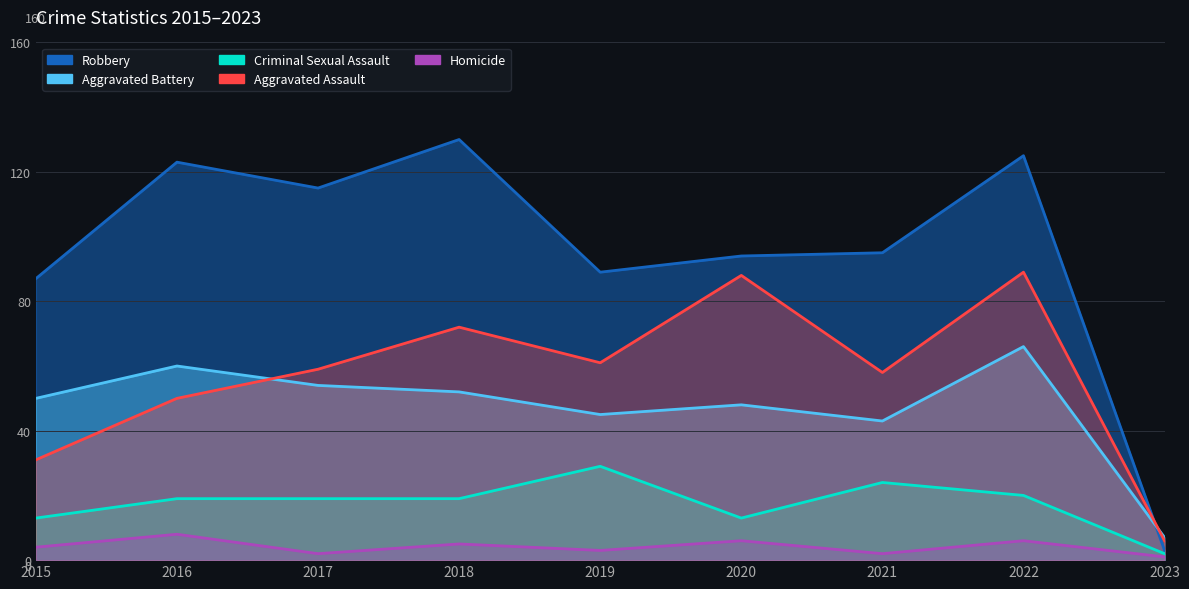

True or false: Robbery has a value of 163 at 2016.

False